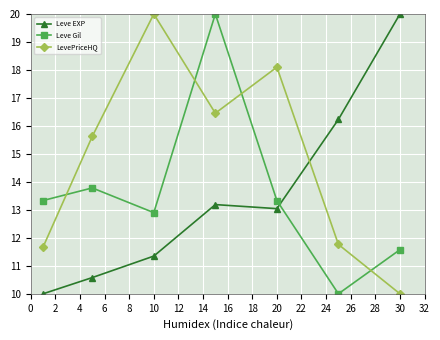

Reading right to left, what are all the values shown in this chart?

Leve EXP: 20.0	16.2	13.0	13.2	11.3	10.6	10.0
Leve Gil: 11.6	10.0	13.3	20.0	12.9	13.8	13.3
LevePriceHQ: 10.0	11.8	18.1	16.5	20.0	15.6	11.7